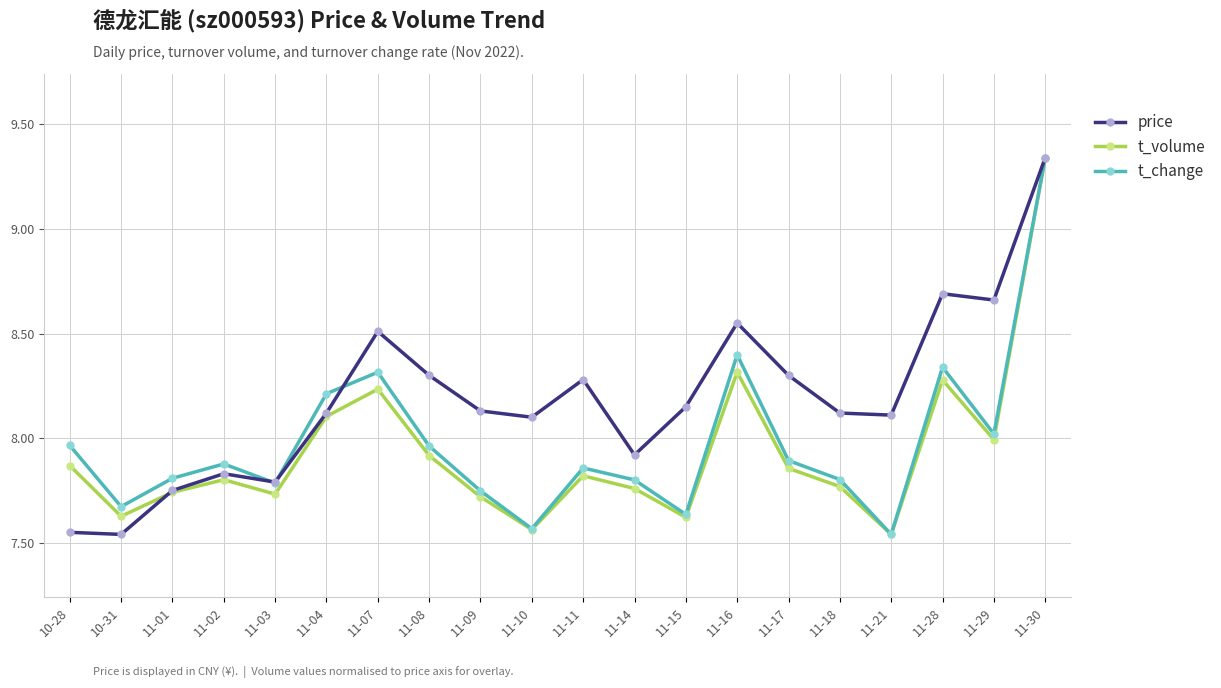

True or false: t_volume has a value of 13.1 at 11-14.

False